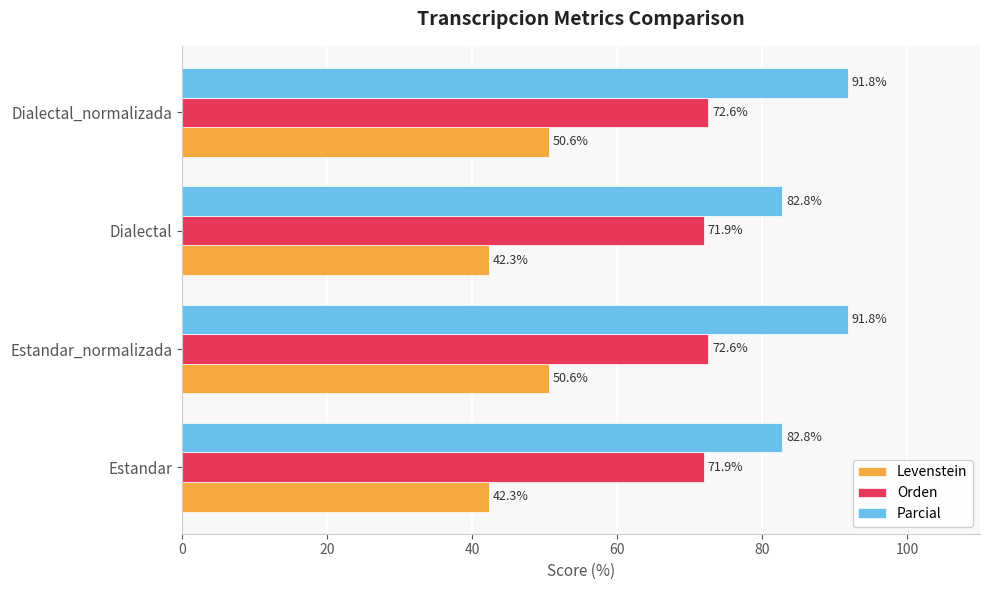

At how many categories does at least one series exceed 55?

4